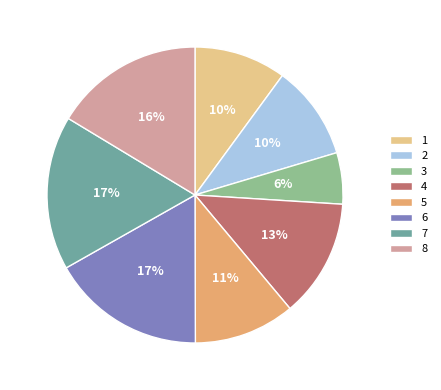

True or false: 3 accounts for 1% of the total.

False